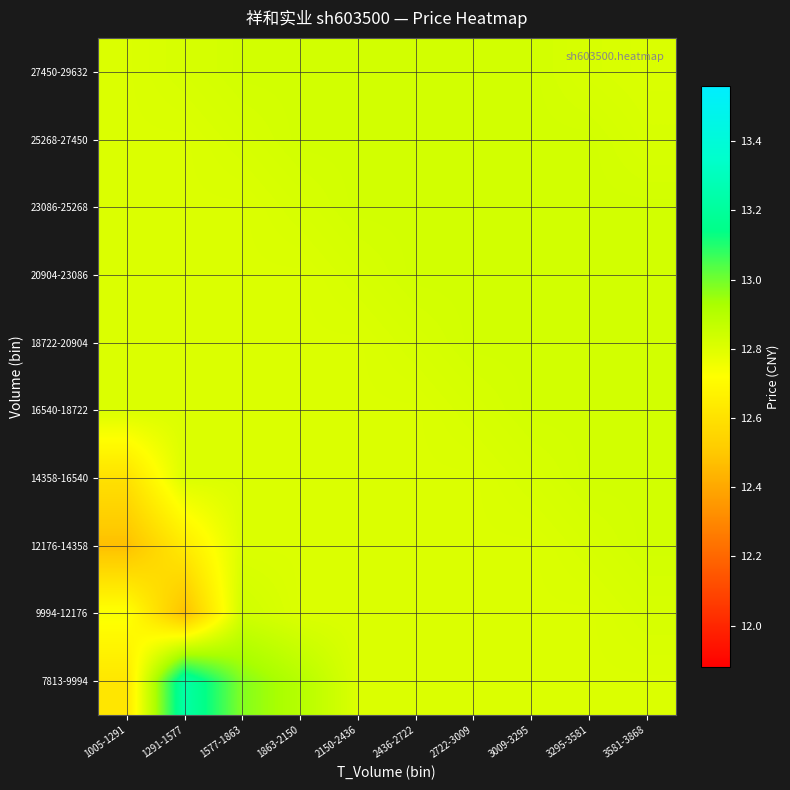

At which category is the sum across all series the highest?

1577-1863